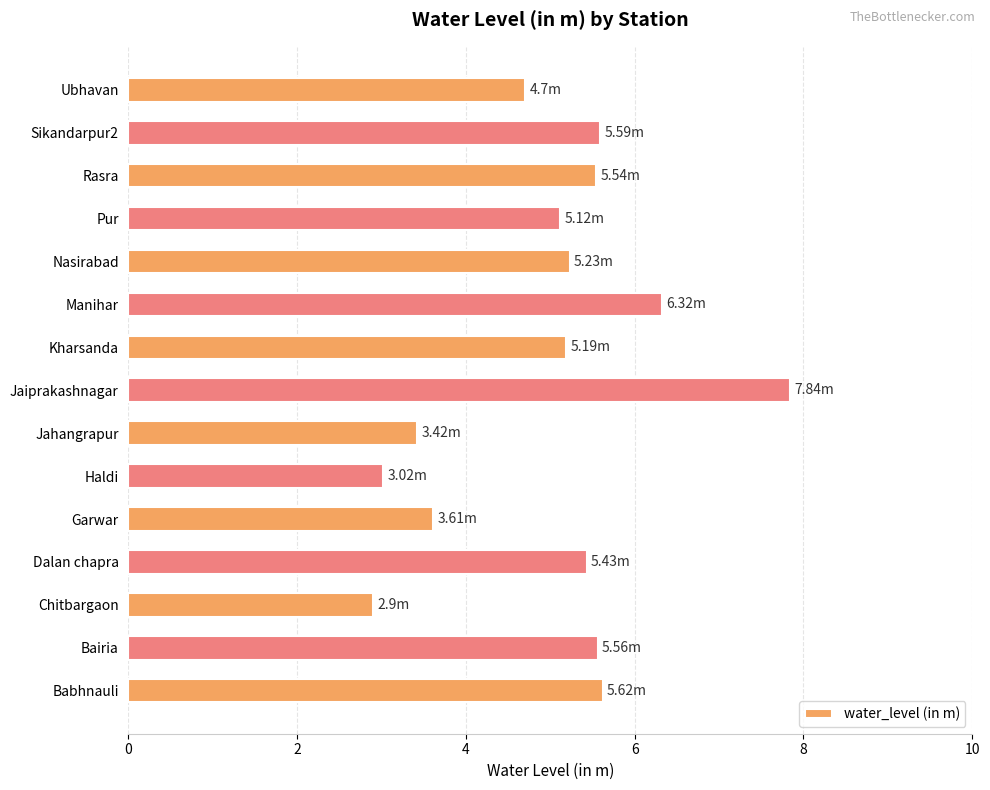

Are the bars grouped side by side (vs. stacked)?

No